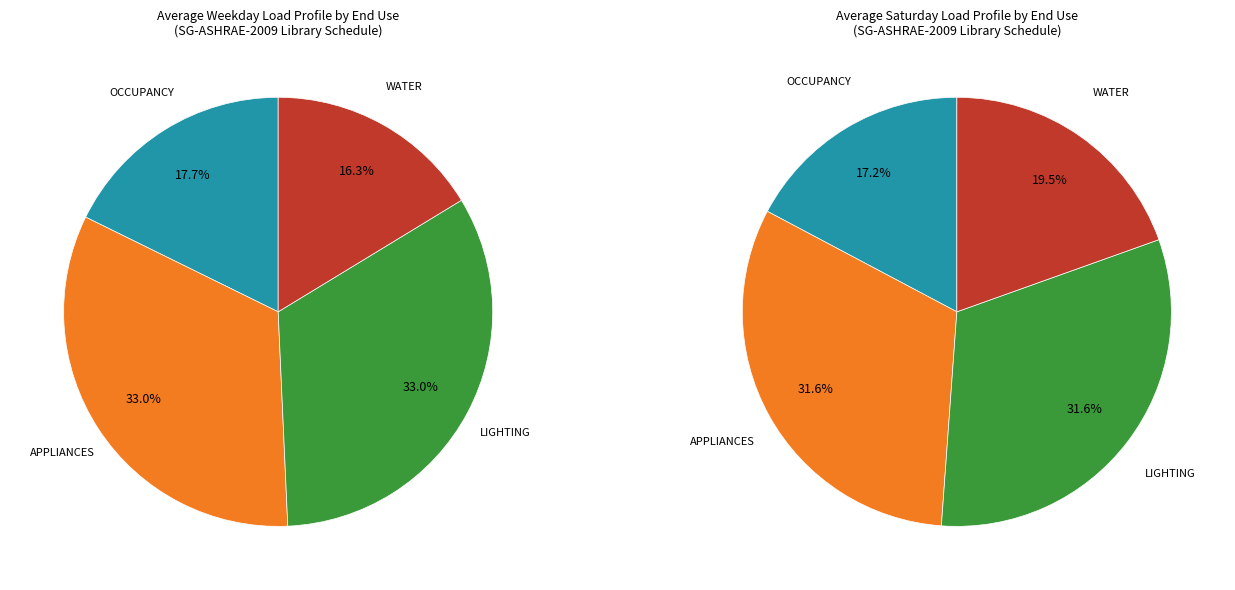

Does APPLIANCES represent more than half of the total?

No